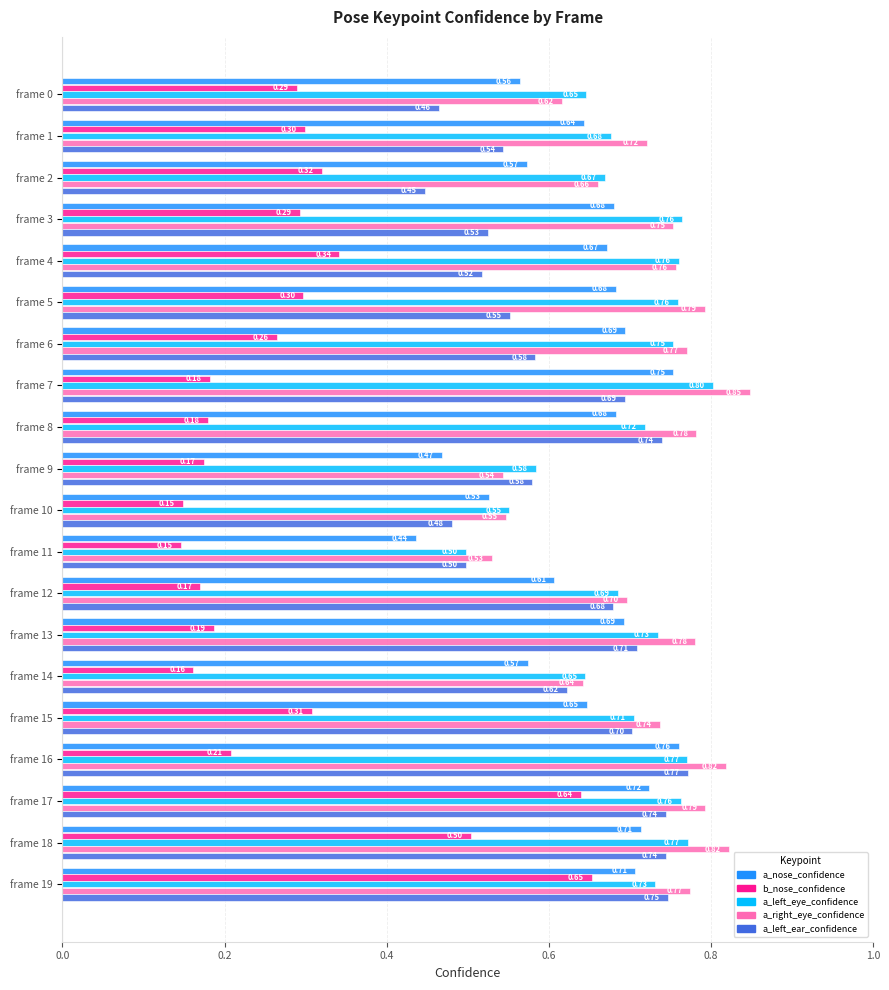

Is the value of a_right_eye_confidence at frame 4 greater than the value of a_left_ear_confidence at frame 9?

Yes